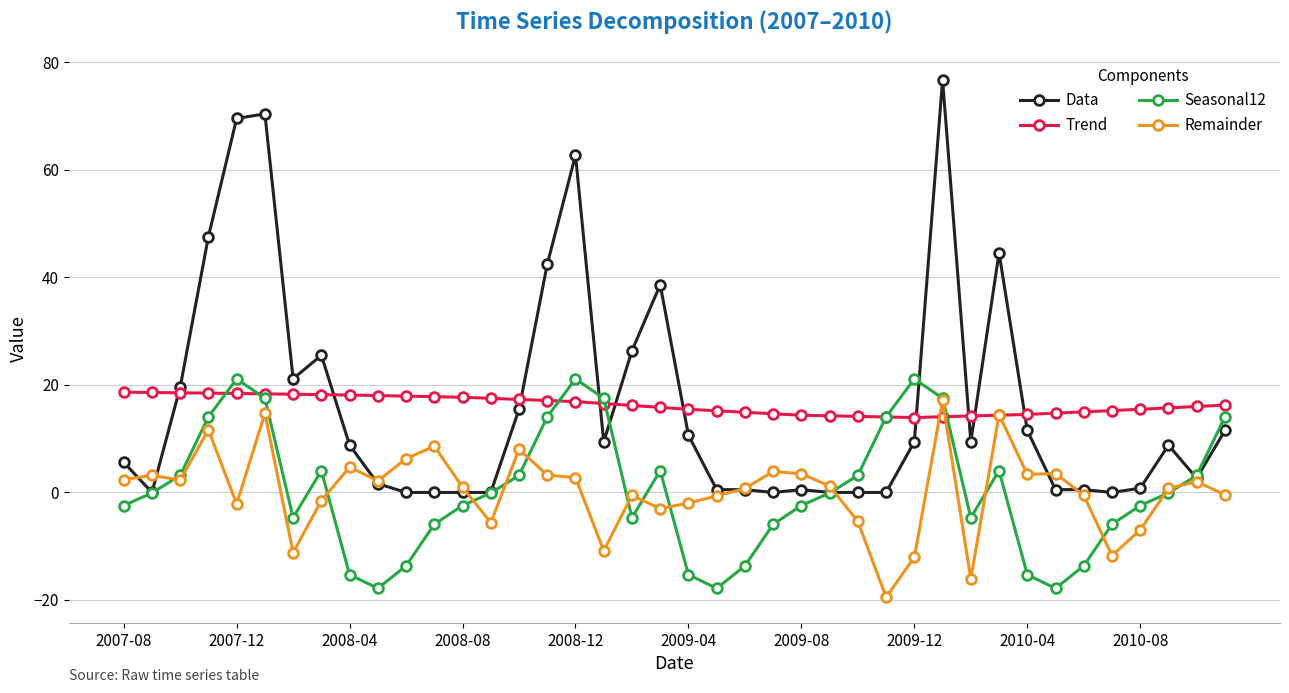

True or false: Remainder has more than 2 interior local peaks.

True